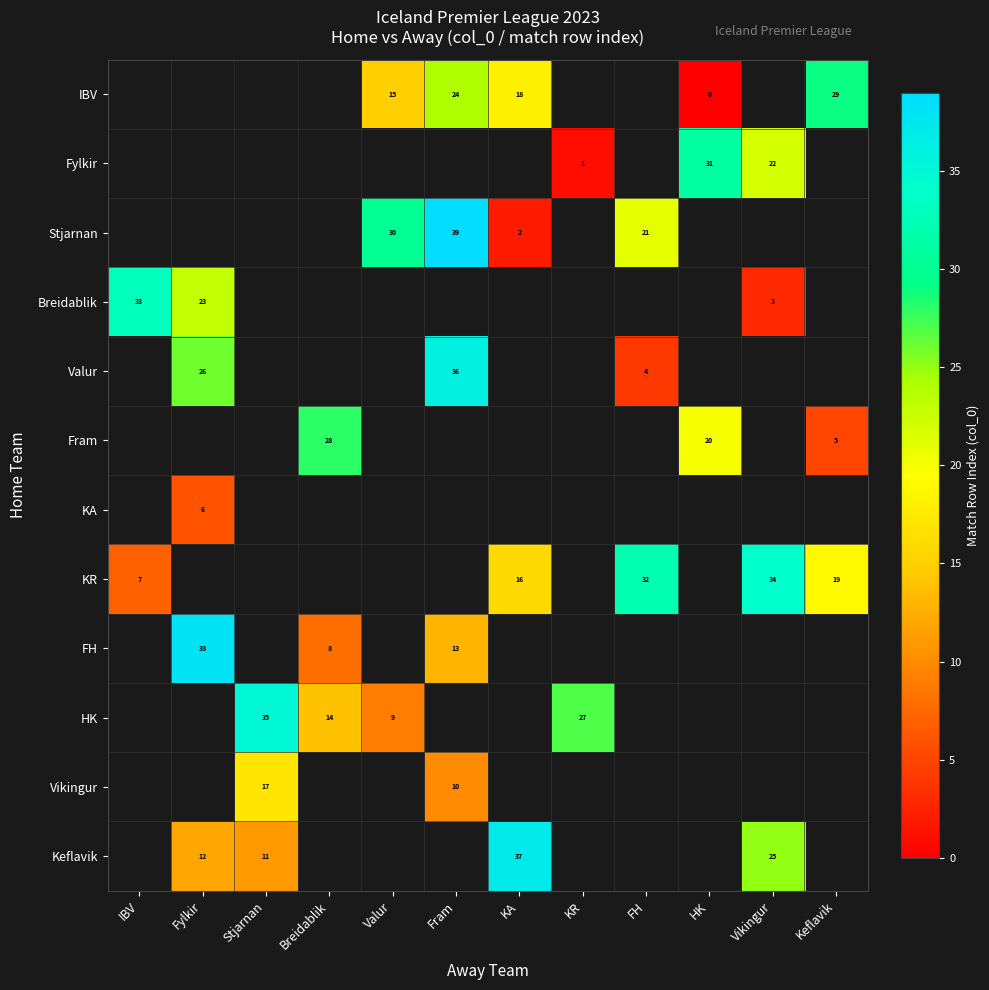

True or false: Keflavik has a value of 11 at Stjarnan.

True